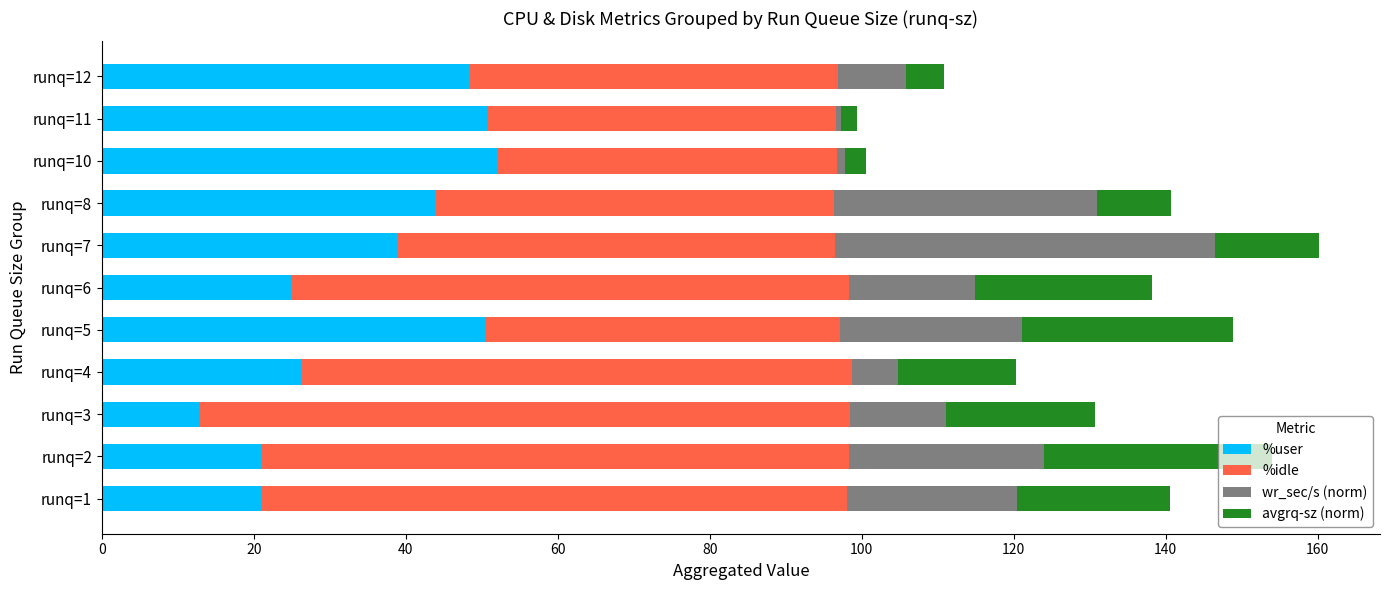

What is the difference between the maximum and minimum values in the %user series?

39.2